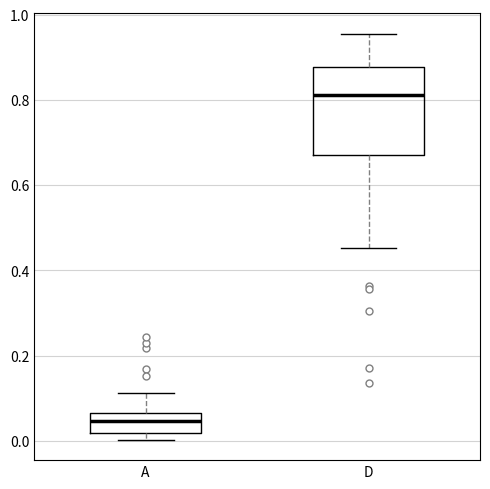

Reading left to right, transcribe this box plot: for each box, give where its median line is, the range the box spans, and where its two whiskers end, as read against the y-axis. The values are not printed on the chart, so give them approximately, as read against the axis.

A: median 0.04, box 0.02 to 0.06, whiskers 0.00 to 0.12
D: median 0.82, box 0.68 to 0.88, whiskers 0.46 to 0.96